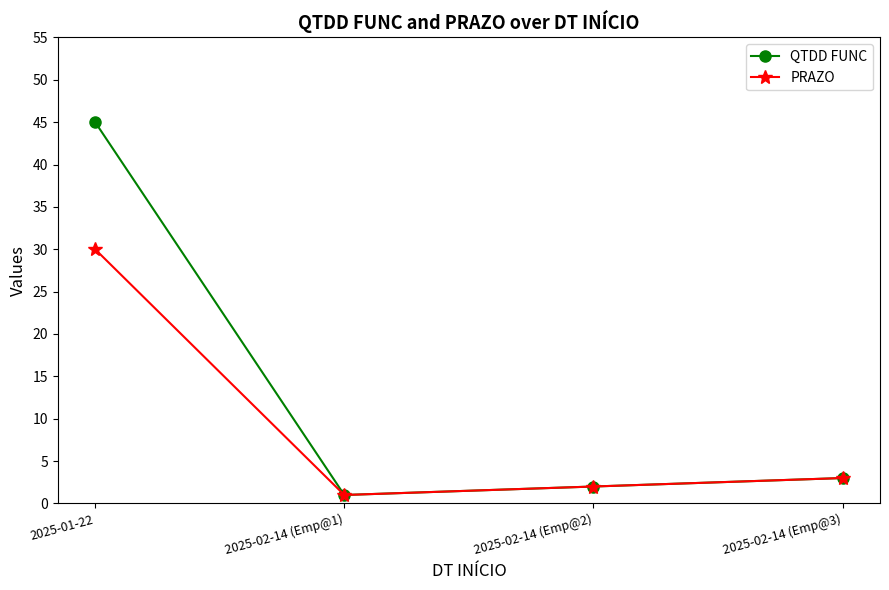

What are all the series names shown in the legend?

QTDD FUNC, PRAZO